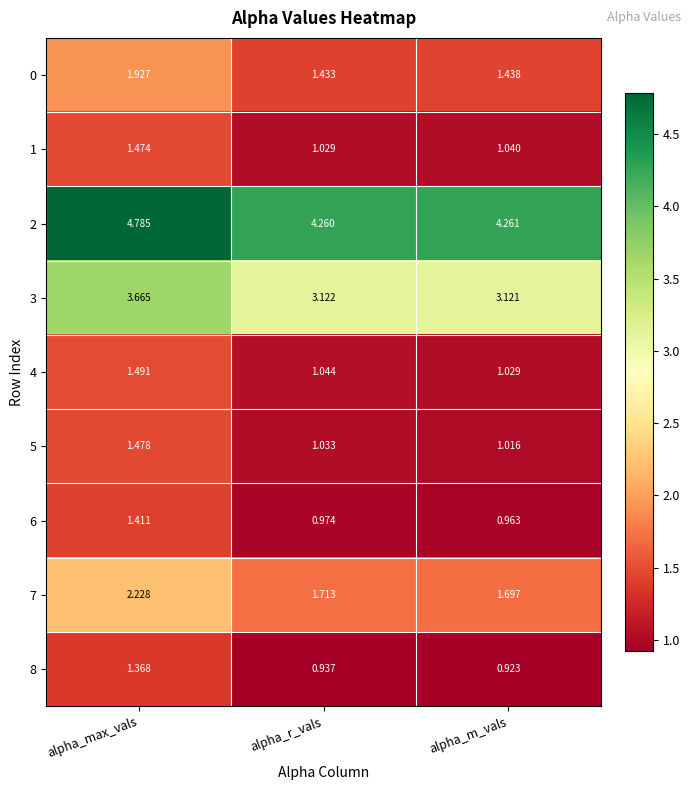

Rank the categories by 3 value from highest to lowest.

alpha_max_vals, alpha_r_vals, alpha_m_vals